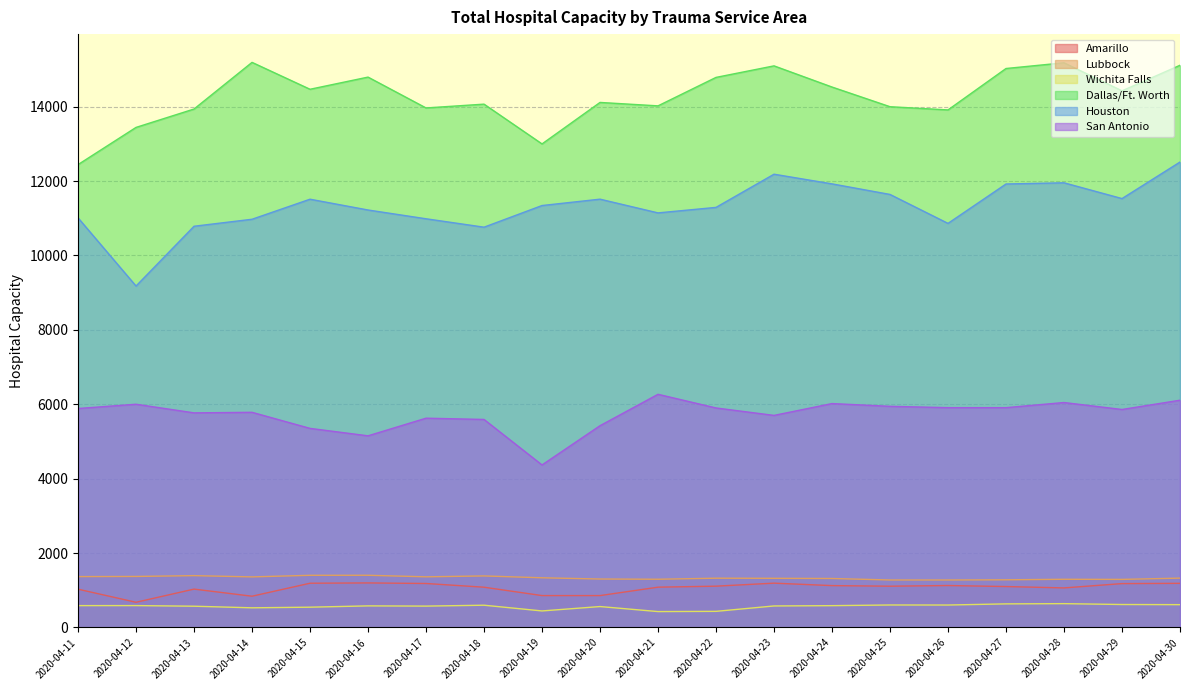

At which category is the sum across all series the highest?

2020-04-30